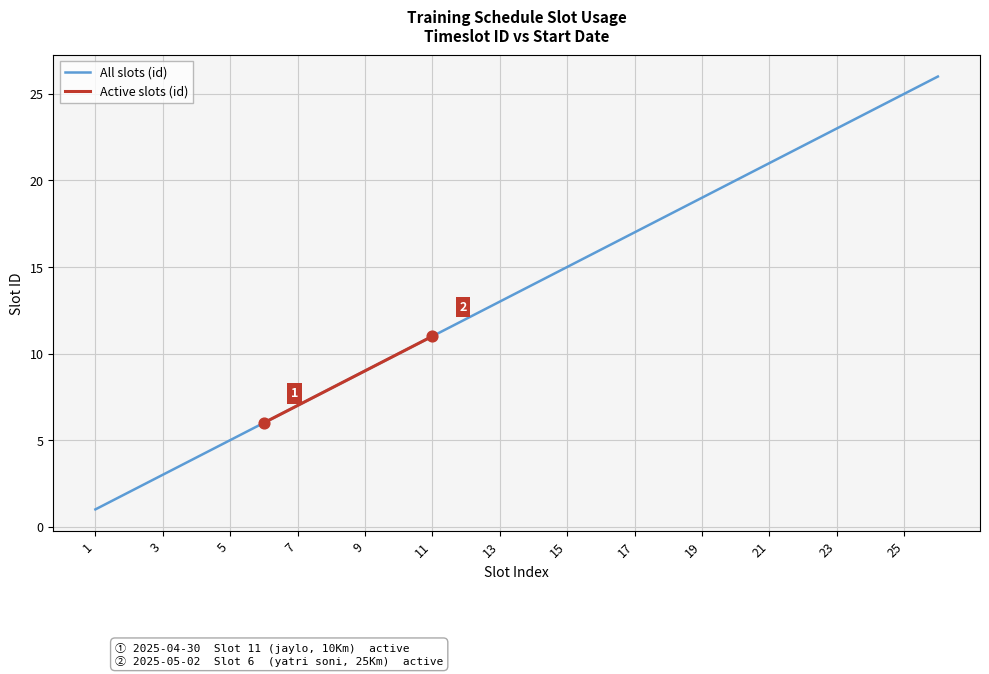

The value of All slots (id) at 15 is 23. True or false?

False